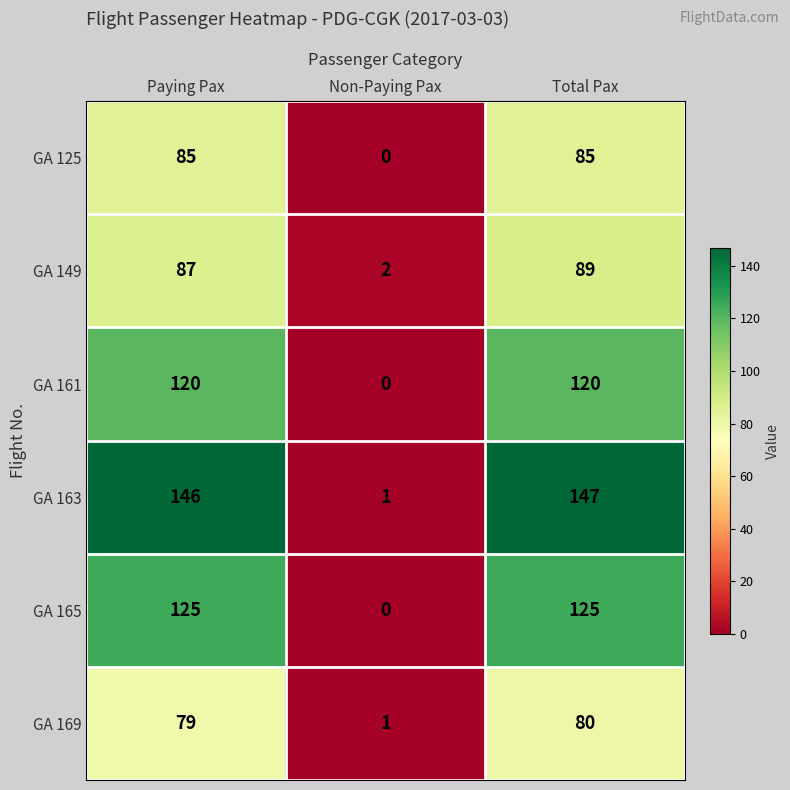

What is the total value across all series at Total Pax?

646